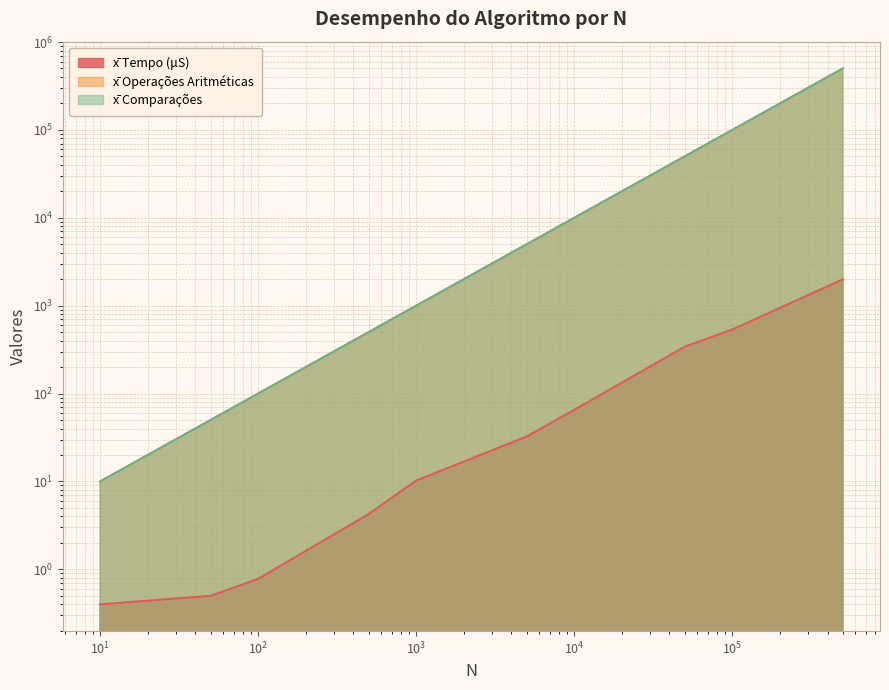

True or false: x̄ Comparações and x̄ Tempo (μS) cross at least once.

False